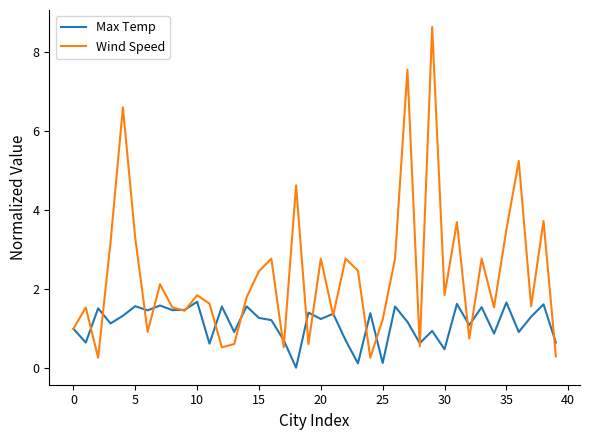

List the series in order of their peak value, lowest first.

Max Temp, Wind Speed